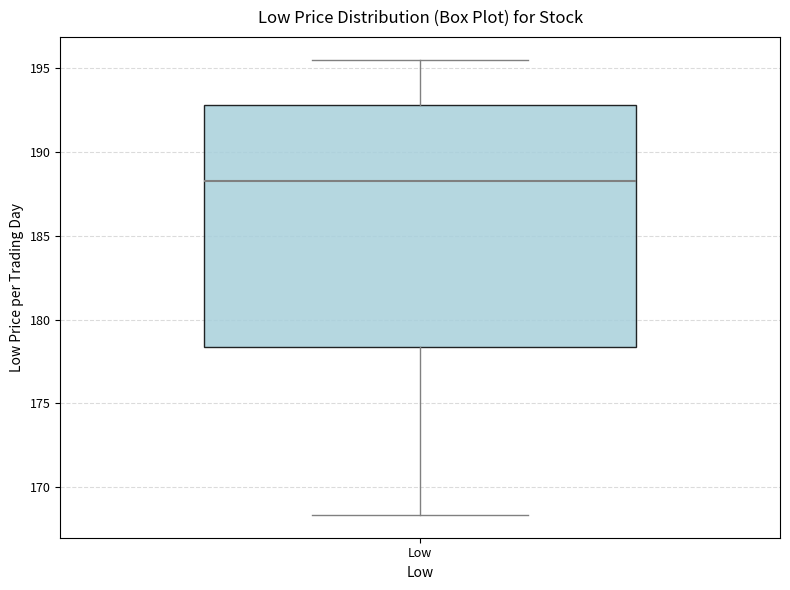

Transcribe this box plot: give where the median line is, the range the box spans, and where the two whiskers end, as read against the y-axis. The values are not printed on the chart, so give them approximately, as read against the axis.

median 188.5, box 178.5 to 193.0, whiskers 168.5 to 195.5